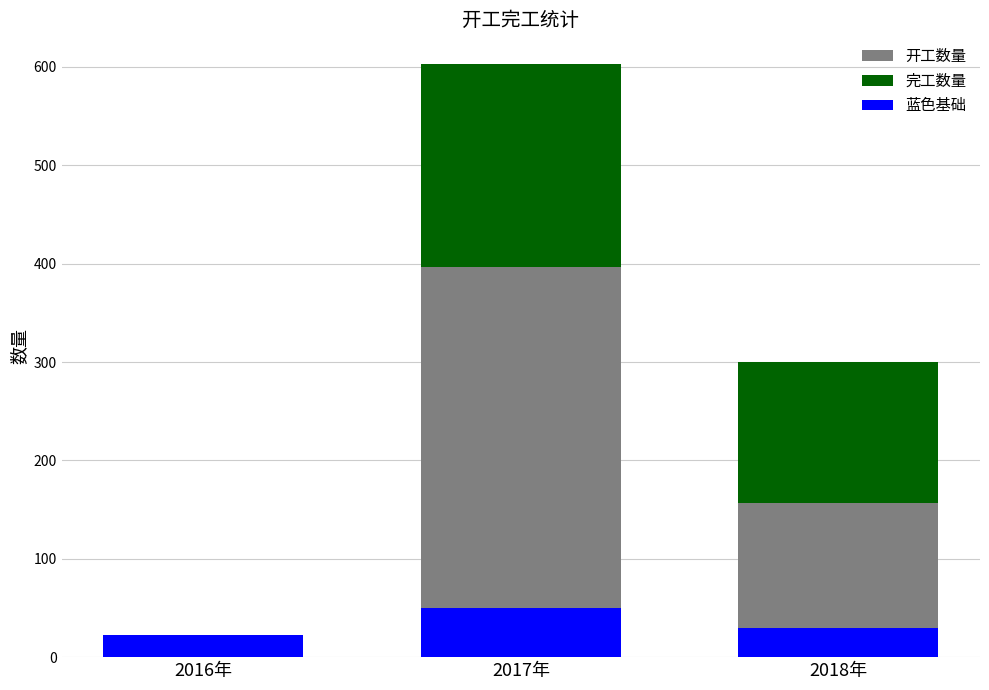

The value of 开工数量 at 2018年 is 85. True or false?

False